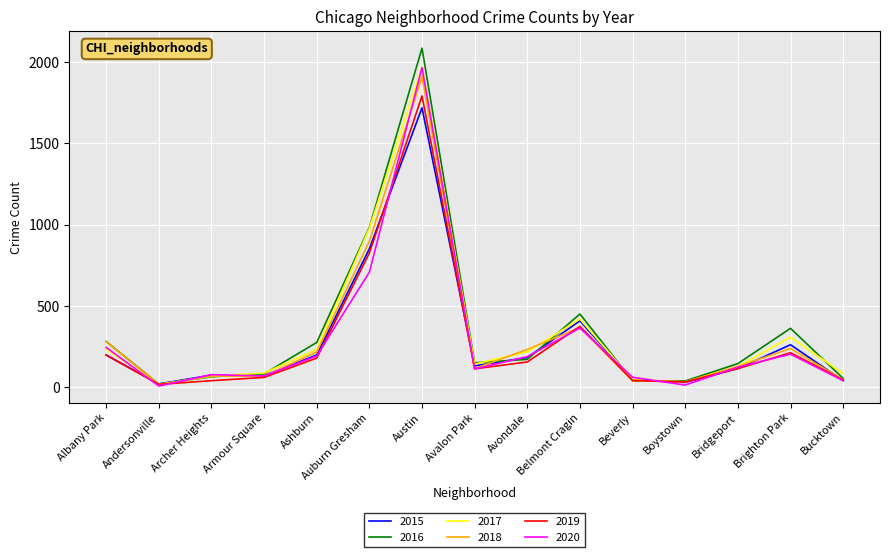

What is the smallest value displayed?

8